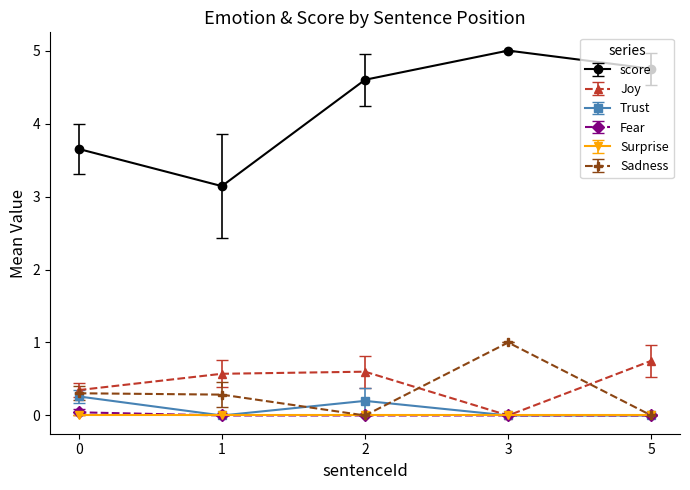

Read the score value at 1.

3.1